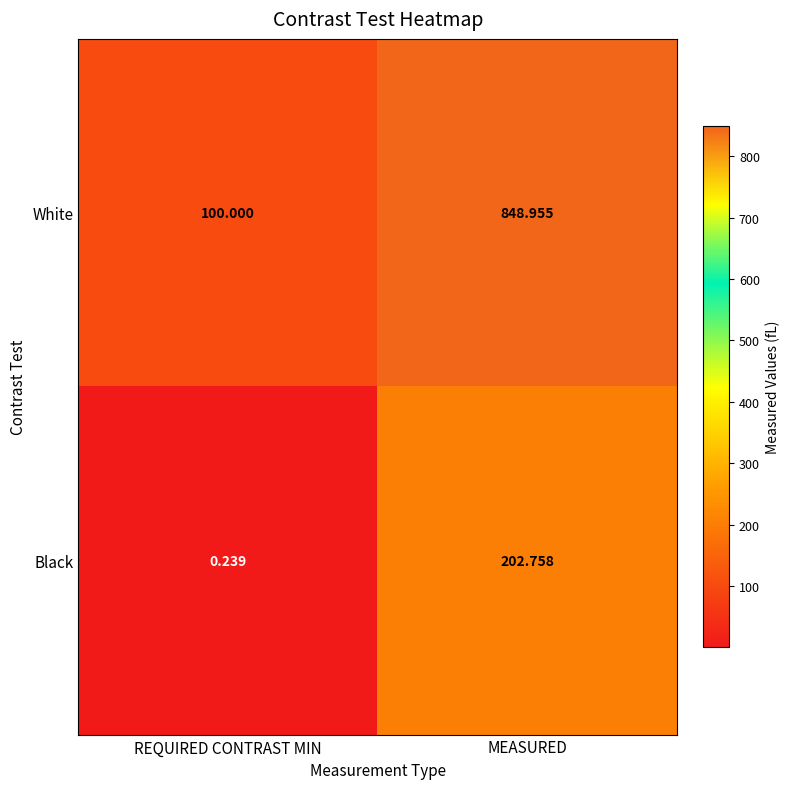

List the series in order of their overall mean, highest first.

White, Black